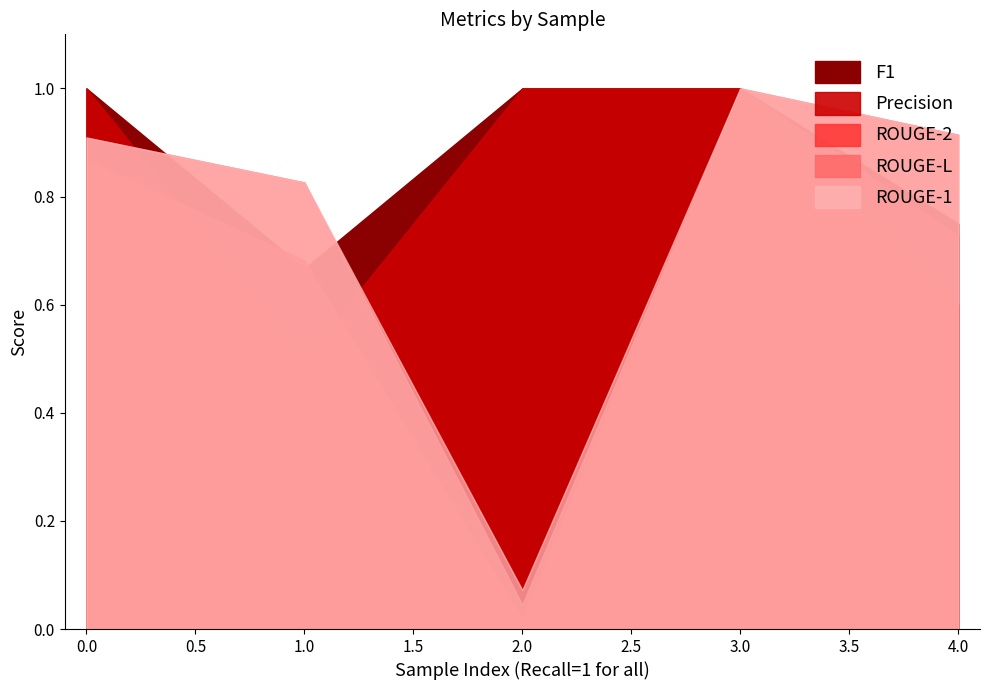

How many lines are shown in the chart?

5